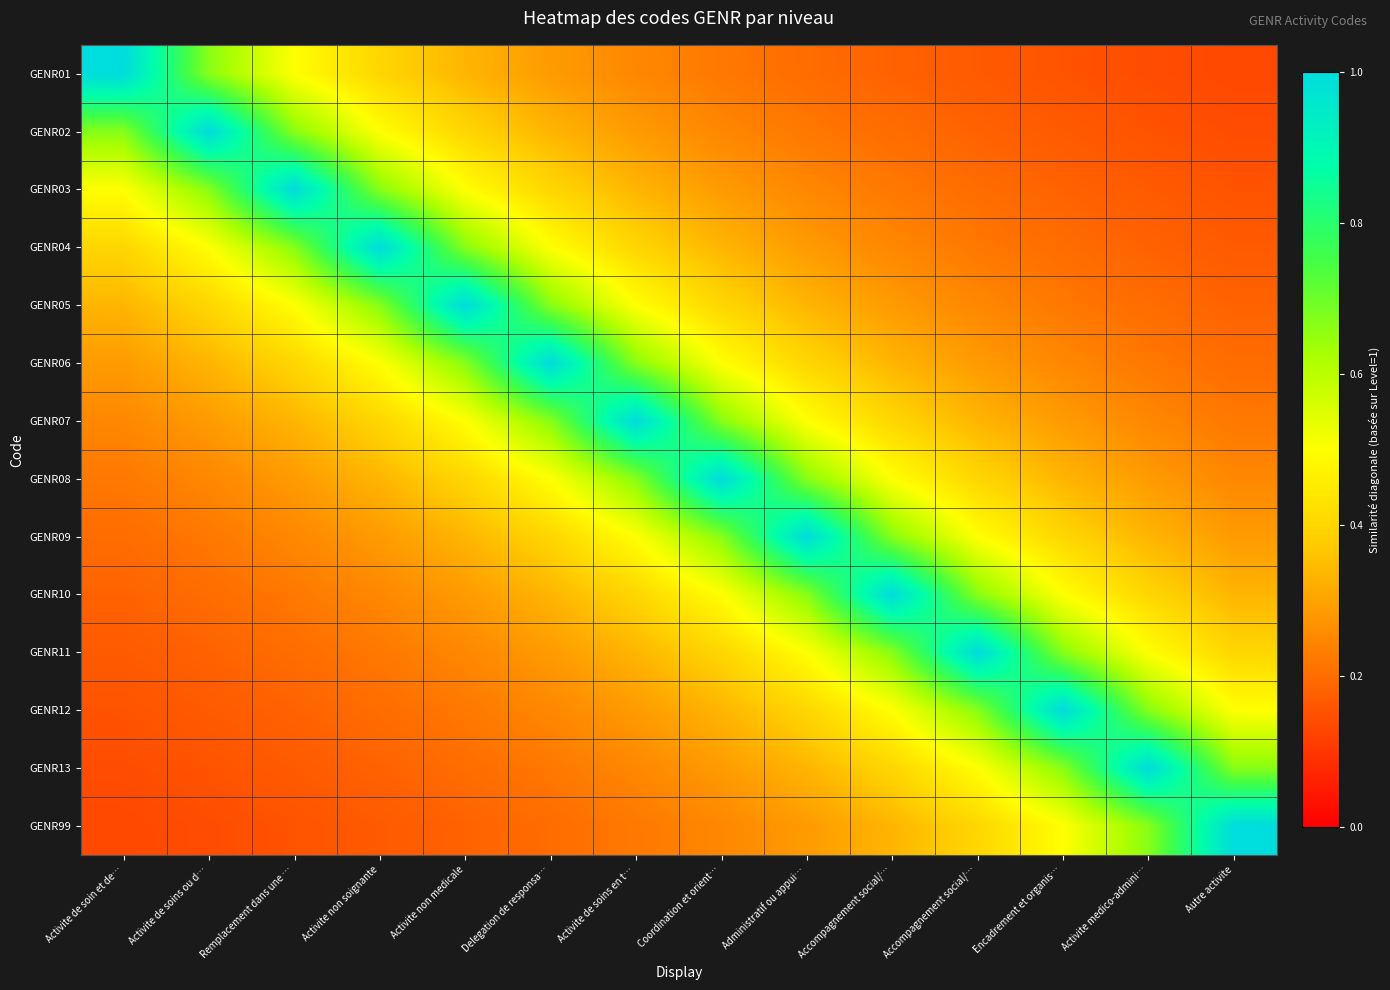

Rank the series at Activite de soins ou d… from lowest to highest value.

GENR99, GENR13, GENR12, GENR11, GENR10, GENR09, GENR08, GENR07, GENR06, GENR05, GENR04, GENR01, GENR03, GENR02